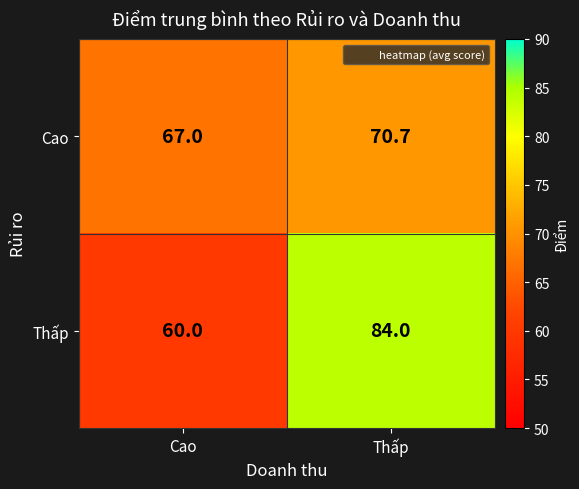

What is the spread (max minus min) of values at Cao?

7.0